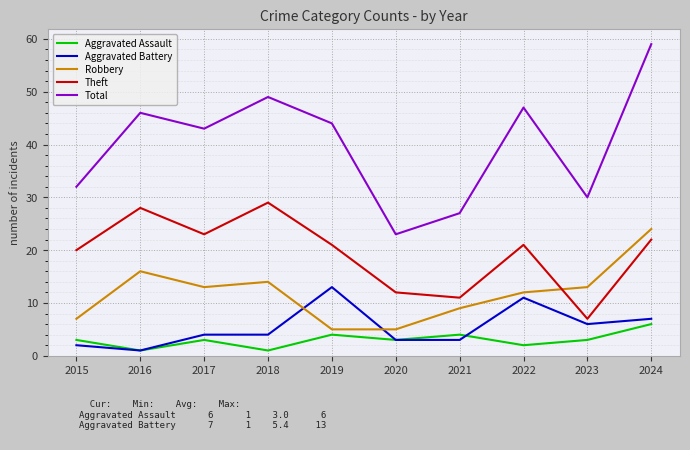

Reading right to left, transcribe all the data shown in this chart.

Aggravated Assault: 6	3	2	4	3	4	1	3	1	3
Aggravated Battery: 7	6	11	3	3	13	4	4	1	2
Robbery: 24	13	12	9	5	5	14	13	16	7
Theft: 22	7	21	11	12	21	29	23	28	20
Total: 59	30	47	27	23	44	49	43	46	32